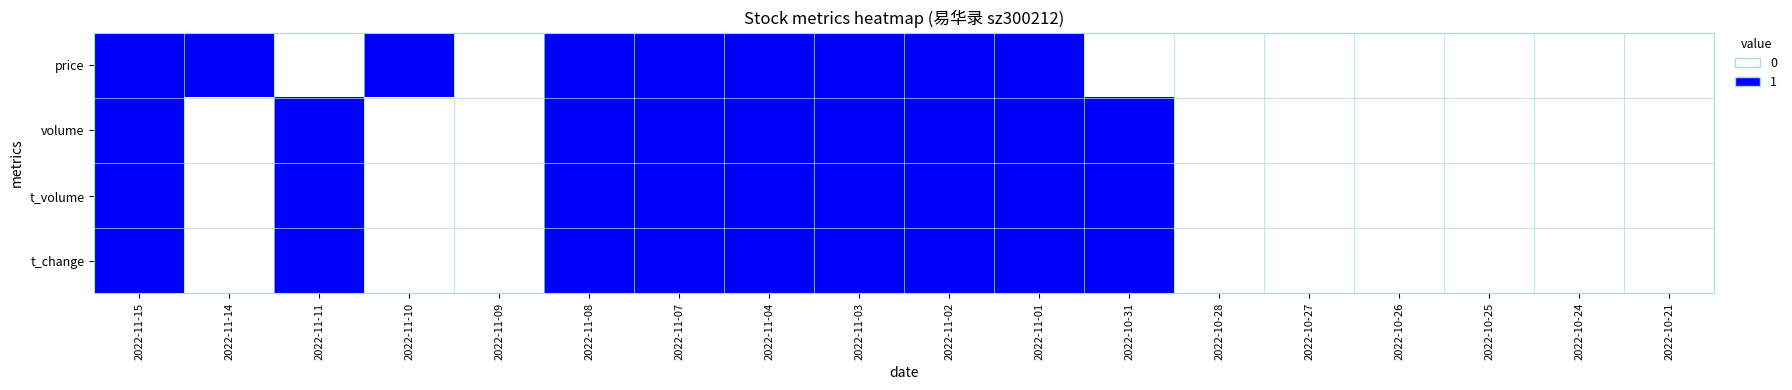

Which category has the lowest value across all series?

2022-11-11